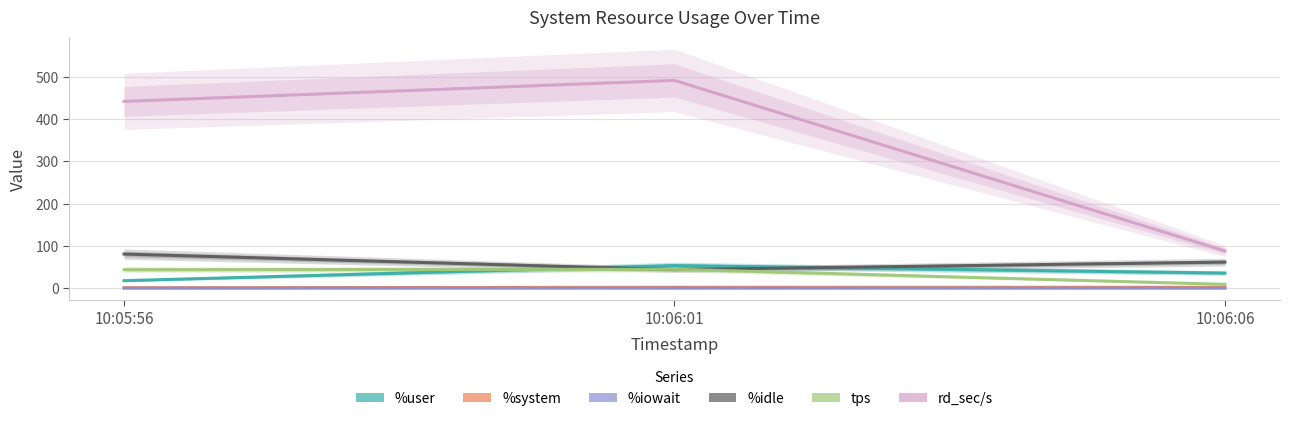

Reading right to left, extract all data points from this chart.

%user: 35.8	53.6	17.9
%system: 2.3	2.2	1.2
%iowait: 0.1	0.1	0.1
%idle: 61.8	44.1	80.8
tps: 9.2	44.8	43.8
rd_sec/s: 88.0	491.2	441.6